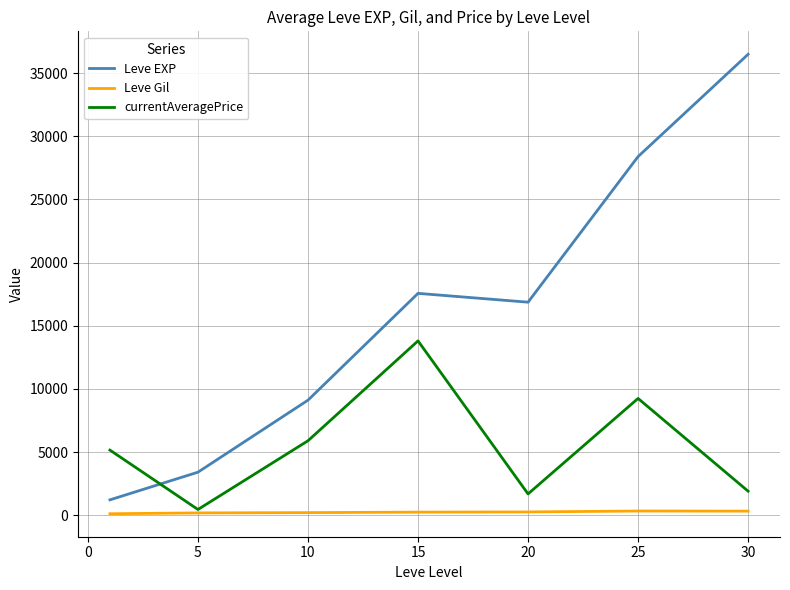

What is the greatest value displayed?

36492.5